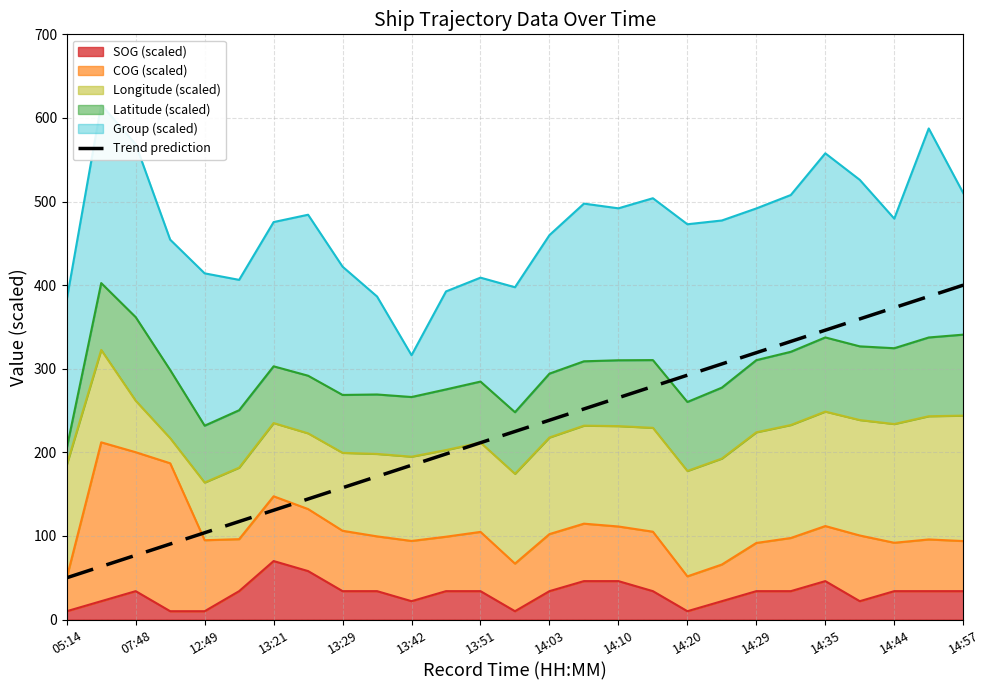

Is it true that the value at 07:48 is 100.7?

False